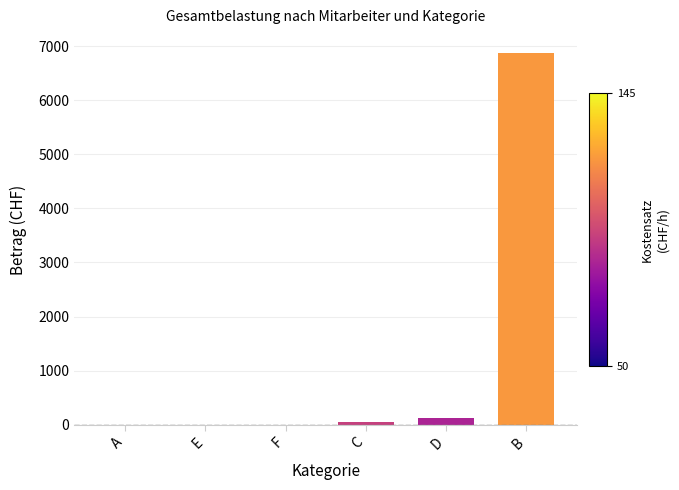

Which category has the highest value across all series?

B